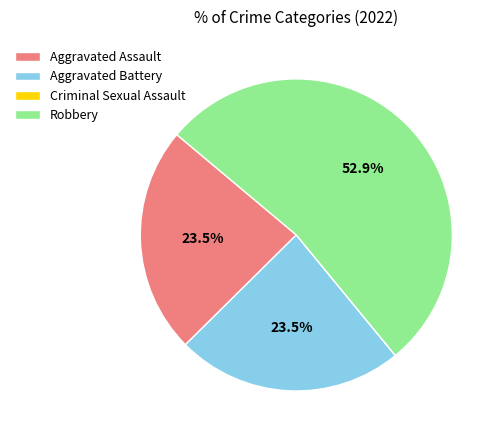

Is there a majority slice in this chart?

Yes